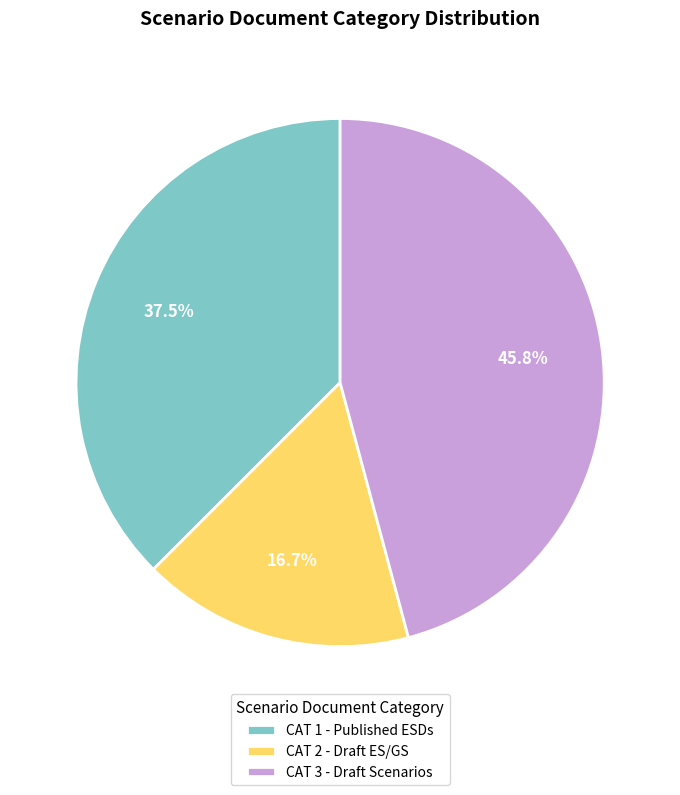

How many segments does this pie chart have?

3